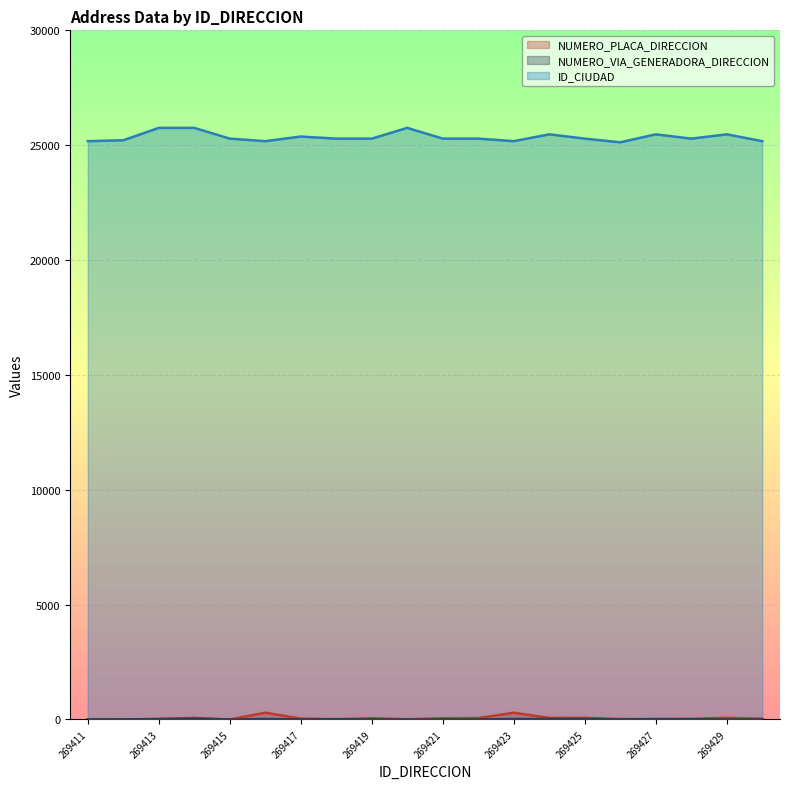

Rank the series by their maximum value, from highest to lowest.

ID_CIUDAD, NUMERO_PLACA_DIRECCION, NUMERO_VIA_GENERADORA_DIRECCION